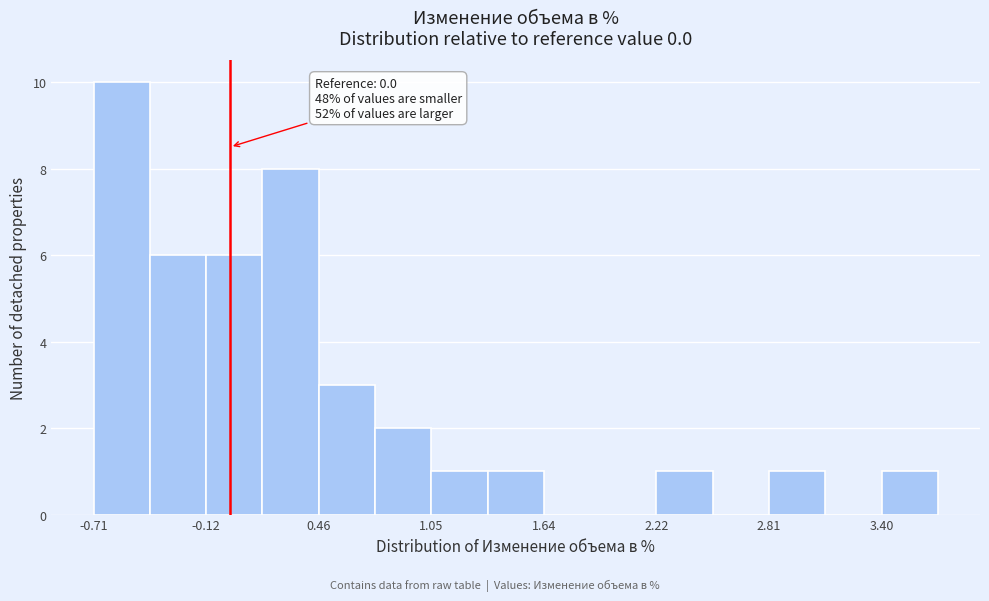

Around what value on the x-axis is the tallest bar? Give the approximate position of its centre, as read against the axis.

-0.6